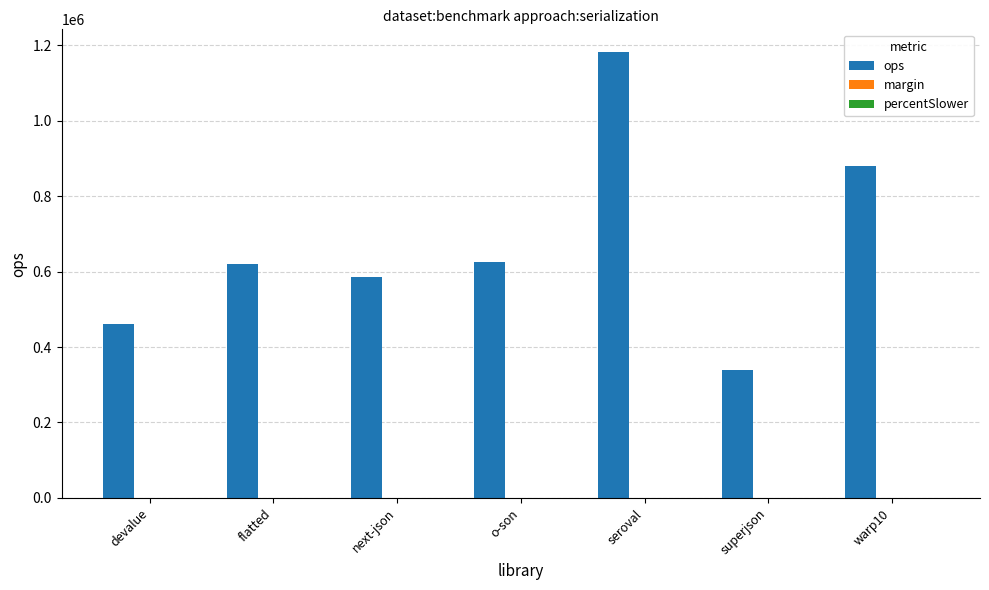

What is the greatest value displayed?

1182614.0